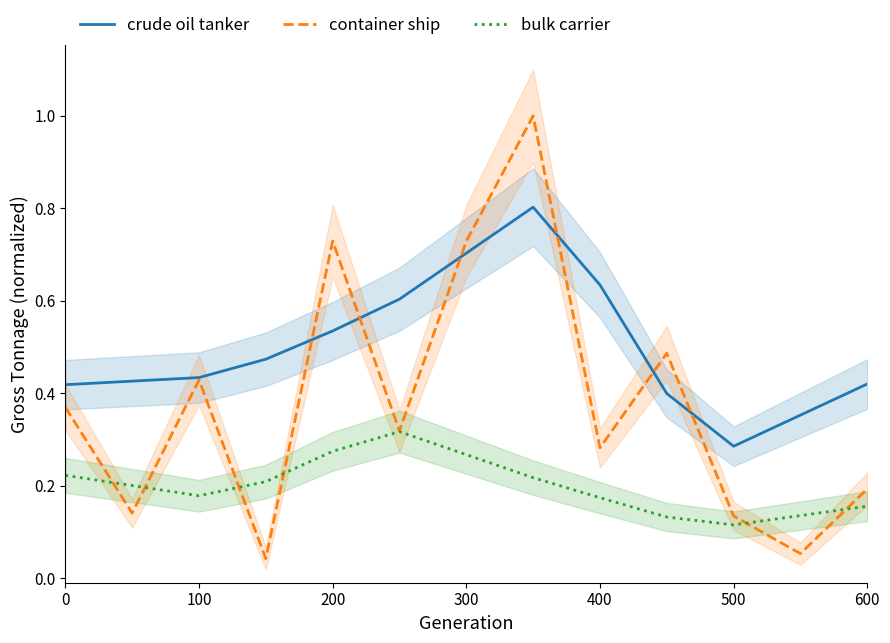

Does the chart display data point markers on the line(s)?

No